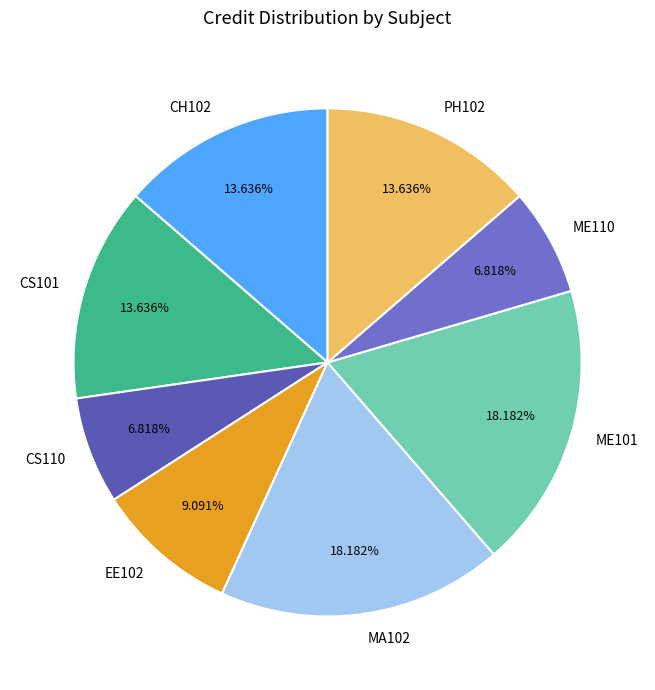

What is the ratio of the value at CH102 to the value at CS101?

1.0